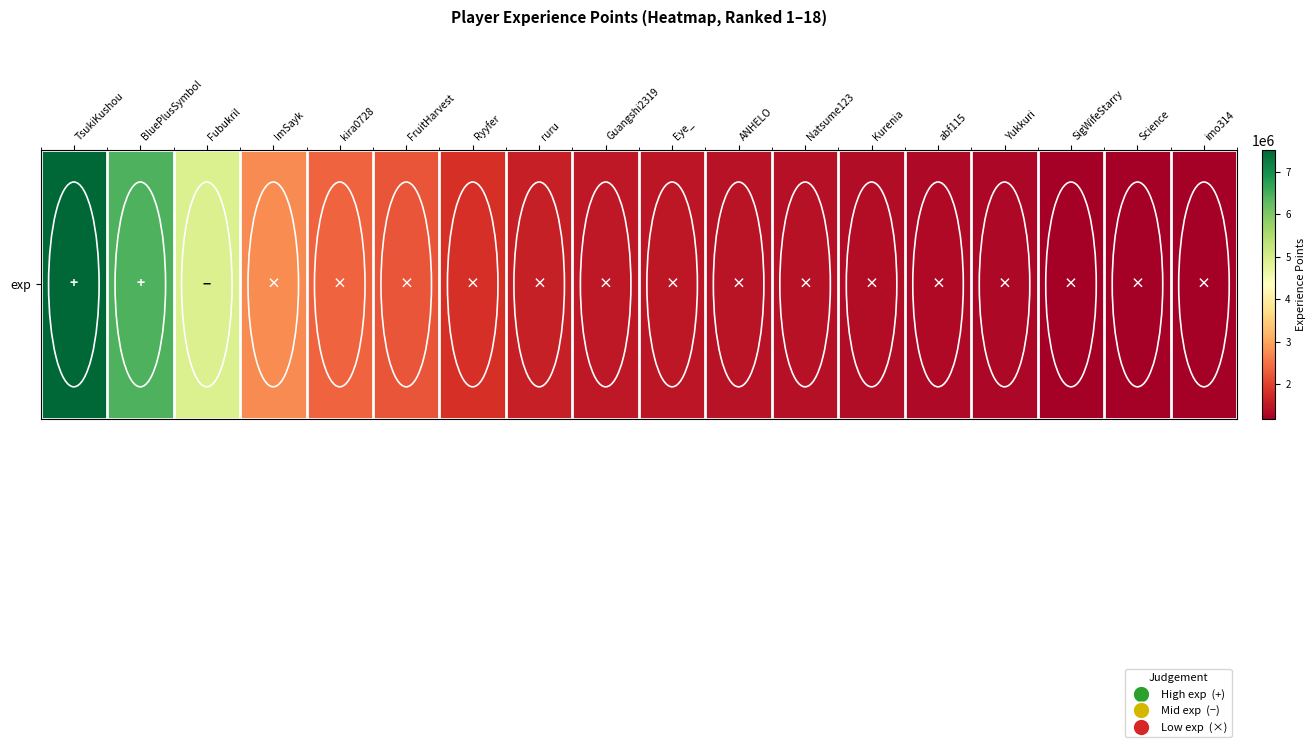

Rank the categories by value from lowest to highest.

imo314, Science, SigWifeStarry, Yukkuri, abf115, Kurenia, Natsume123, ANHELO, Eye_, Guangshi2319, ruru, Ryyfer, FruitHarvest, kira0728, ImSayk, Fubukril, BluePlusSymbol, TsukiKushou